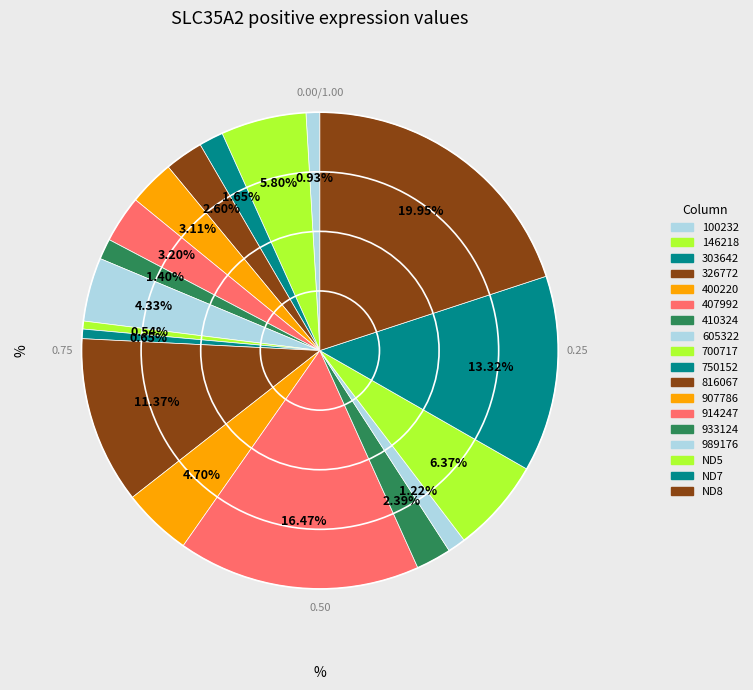

How many slices are in this pie chart?

18